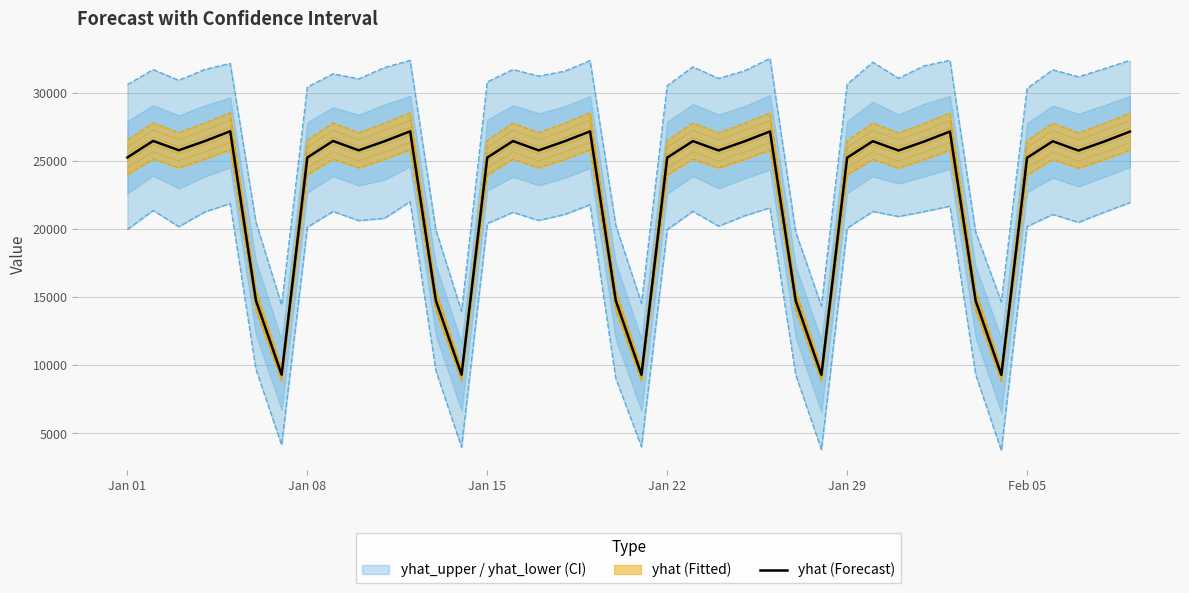

What is the sum of all values?

907182.0